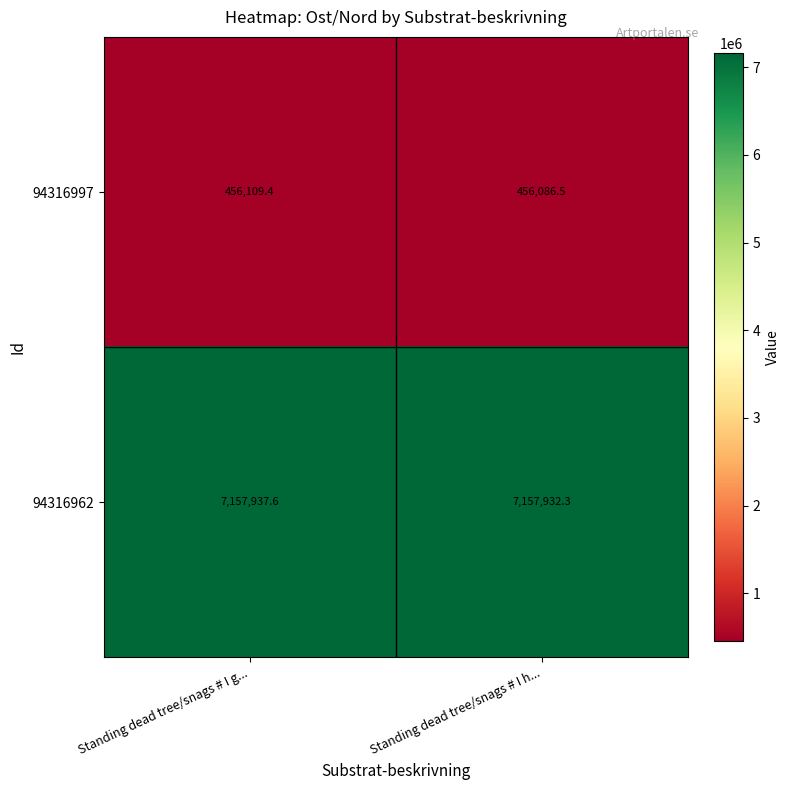

Reading left to right, what are all the values shown in this chart?

94316997: 456109.4	456086.5
94316962: 7157937.6	7157932.3